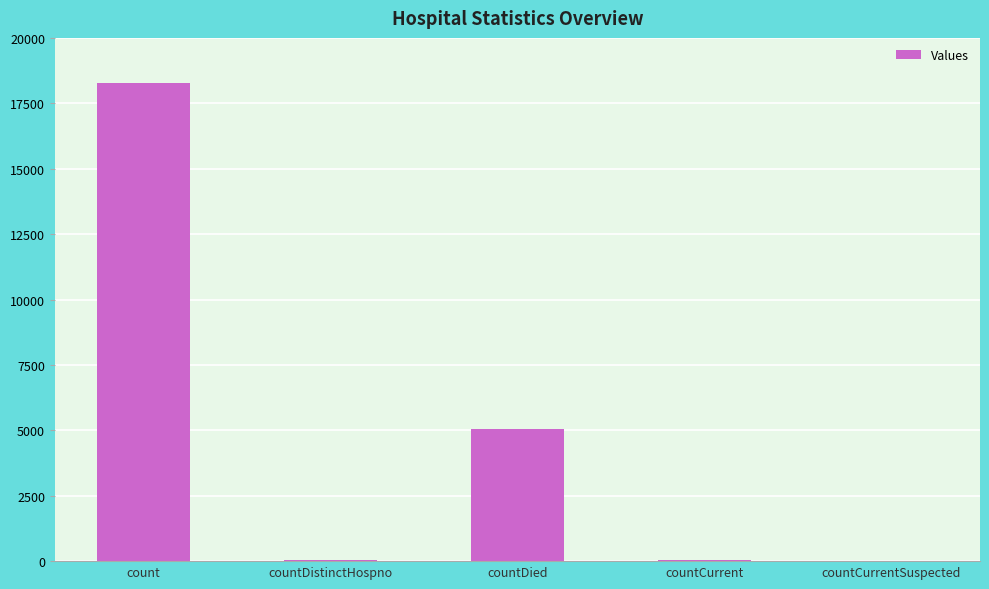

What is the sum of all values?

23405